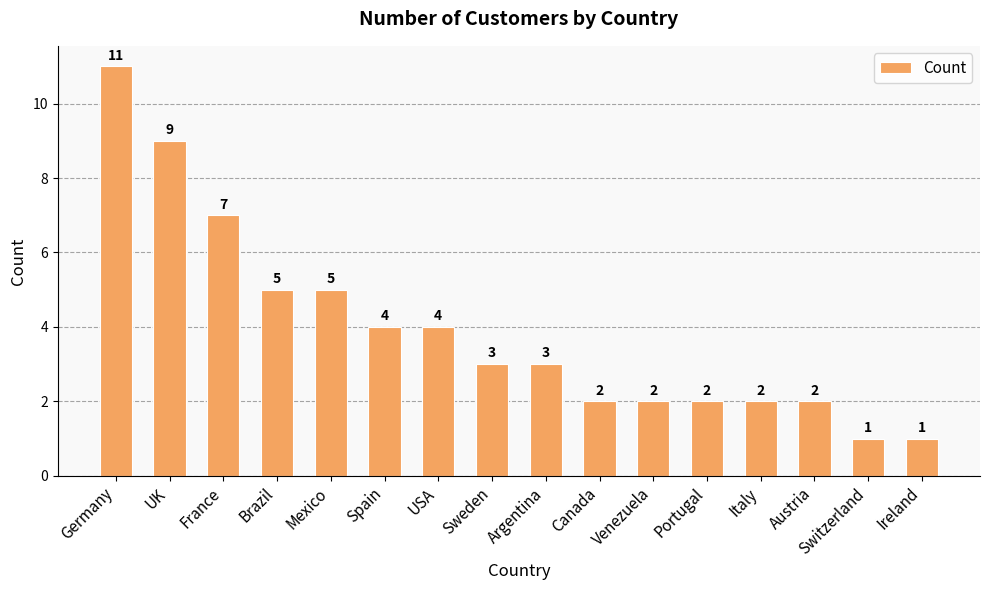

Reading left to right, list all the values displayed in this chart.

Germany=11	UK=9	France=7	Brazil=5	Mexico=5	Spain=4	USA=4	Sweden=3	Argentina=3	Canada=2	Venezuela=2	Portugal=2	Italy=2	Austria=2	Switzerland=1	Ireland=1